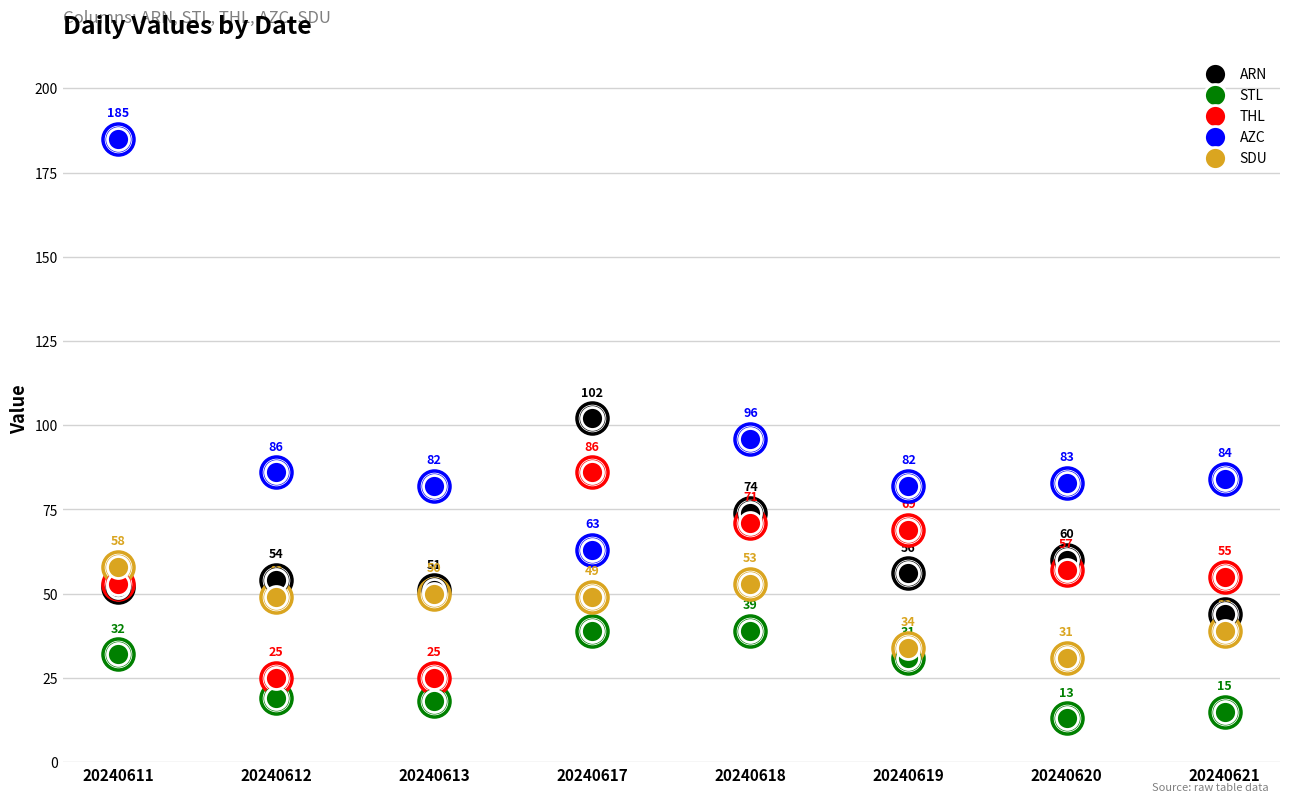

Which series has the largest total across all categories?

AZC